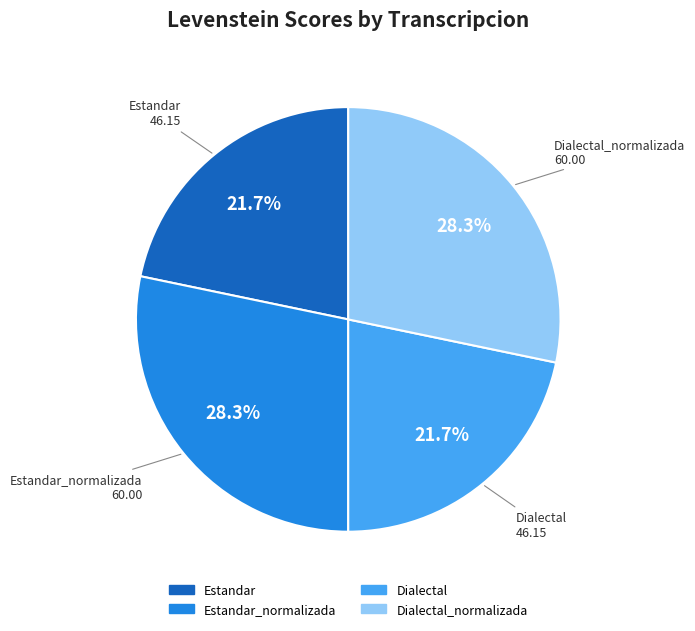

Does any single category account for the majority?

No